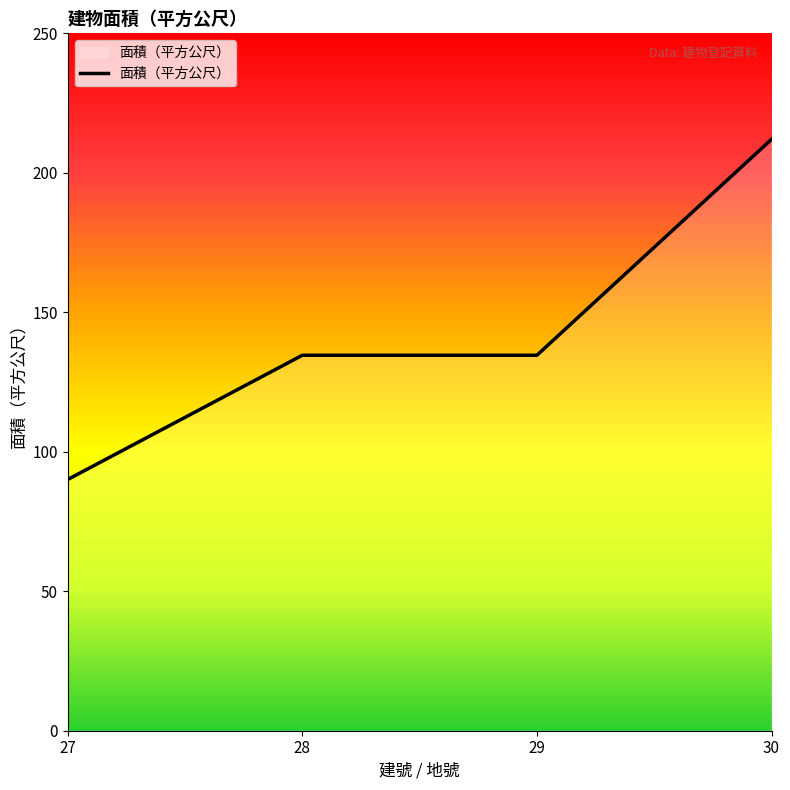

What is the sum of all values?

571.3